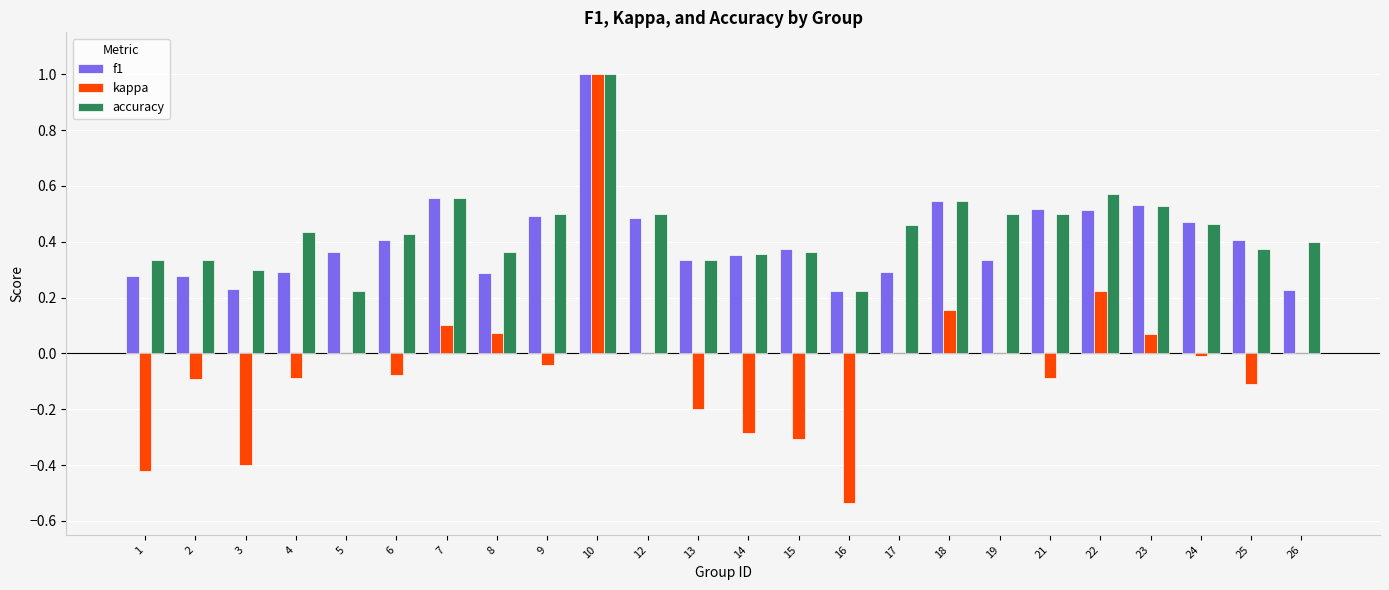

Is the value of f1 at 1 greater than the value of accuracy at 18?

No